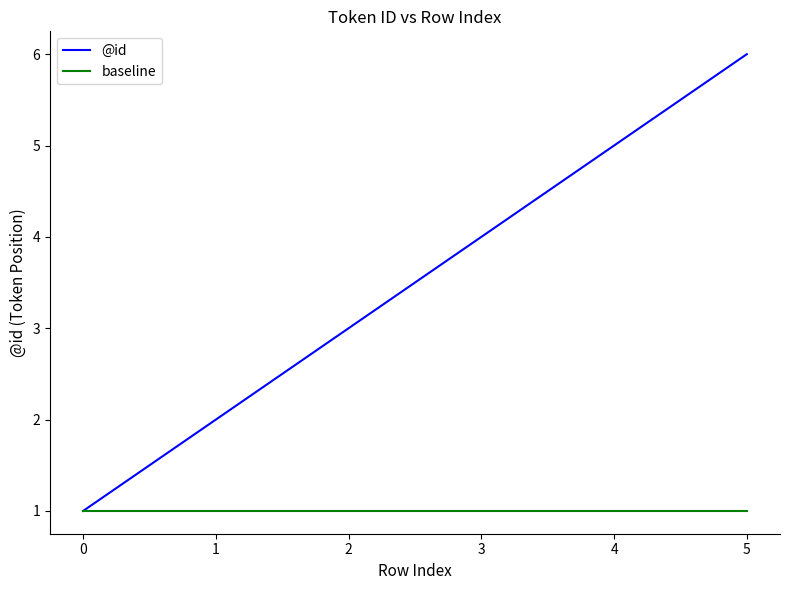

The @id series shows 6 at 5. True or false?

True